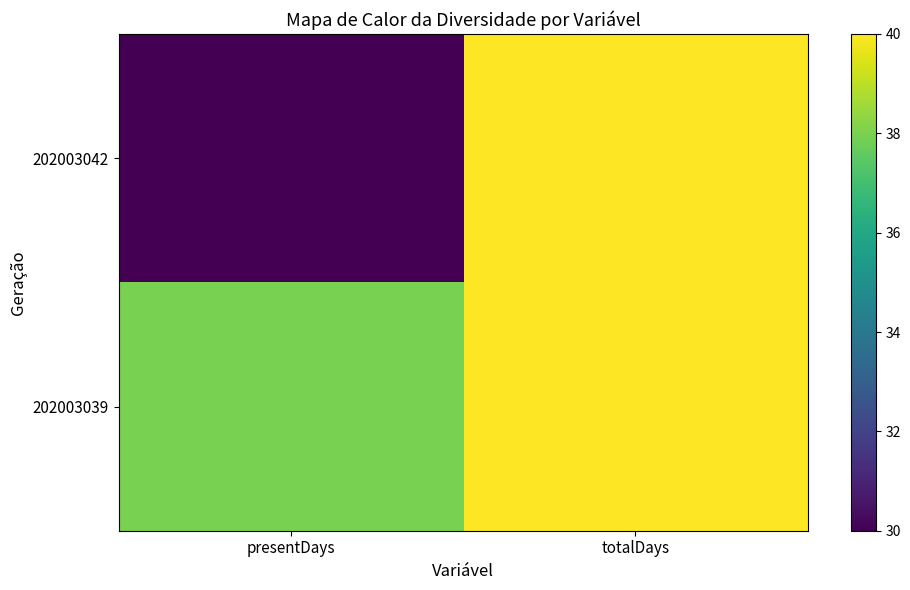

Reading left to right, list all the values displayed in this chart.

202003042: presentDays=30	totalDays=40
202003039: presentDays=38	totalDays=40